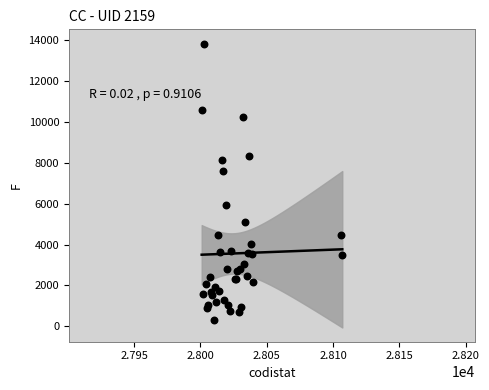

What Y value in the scatter plot is closest to 7060?

7617